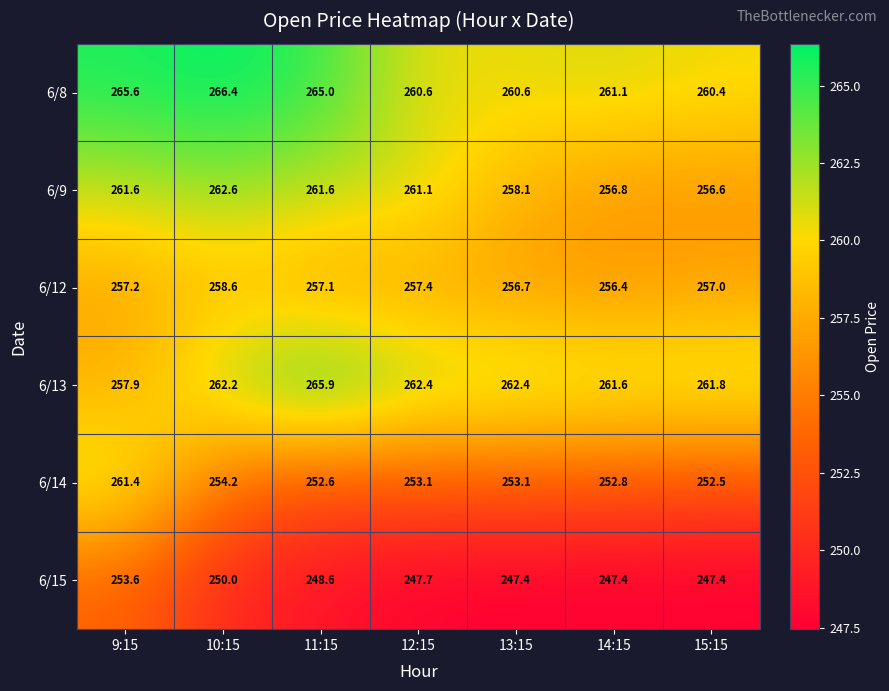

Between 10:15 and 11:15, which series saw the biggest shift?

6/13